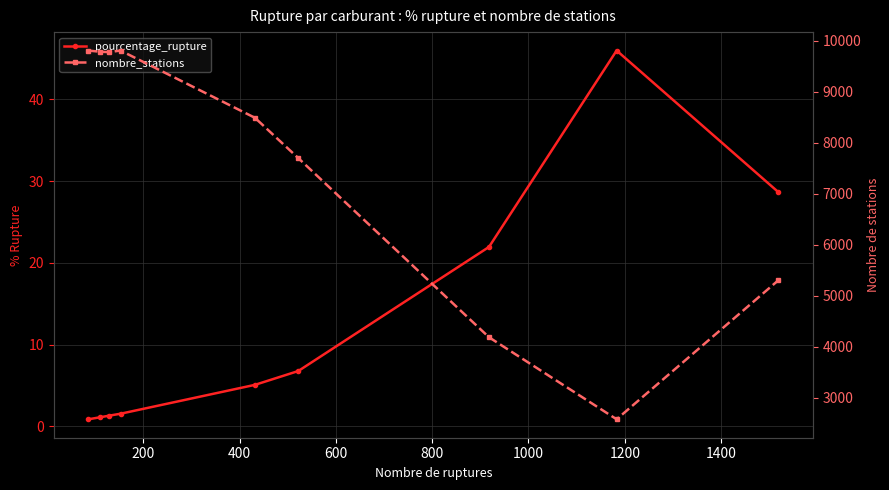

What are all the series names shown in the legend?

pourcentage_rupture, nombre_stations